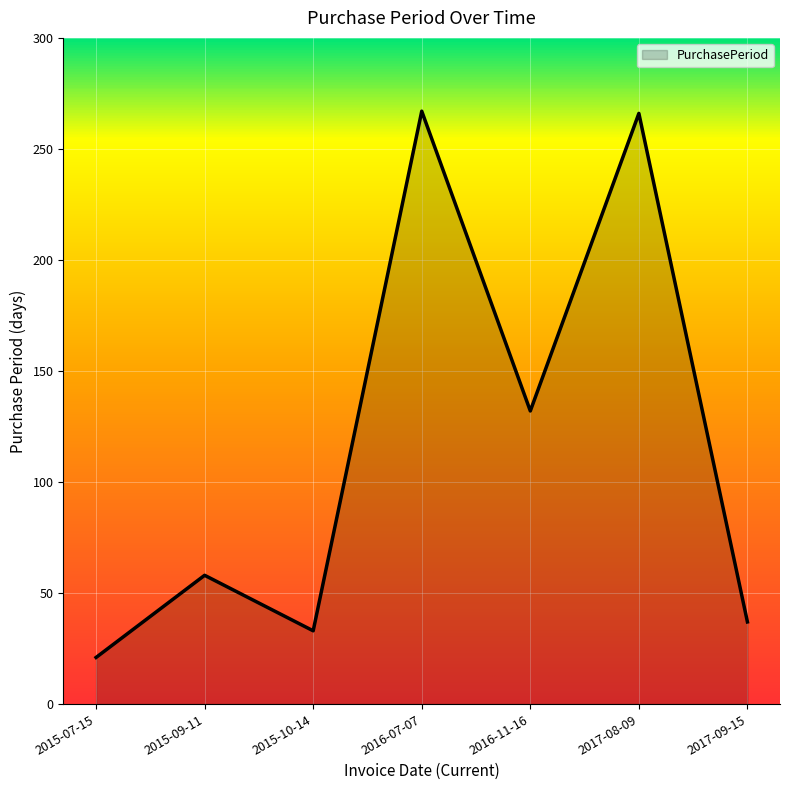

At which category does the data reach its first local peak?

2015-09-11